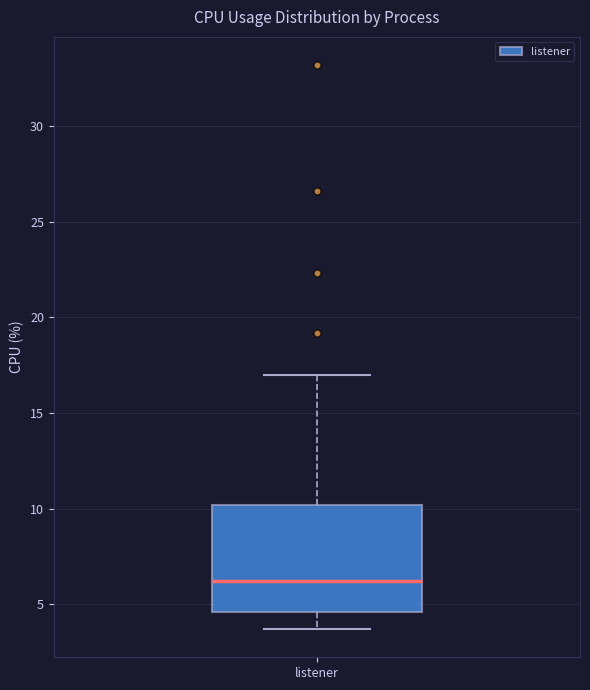

Read this box plot against the y-axis: the position of the median line, the range covered by the box, and the ends of both whiskers. The values are not printed on the chart, so give them approximately, as read against the axis.

median 6.0, box 4.5 to 10.0, whiskers 3.5 to 17.0